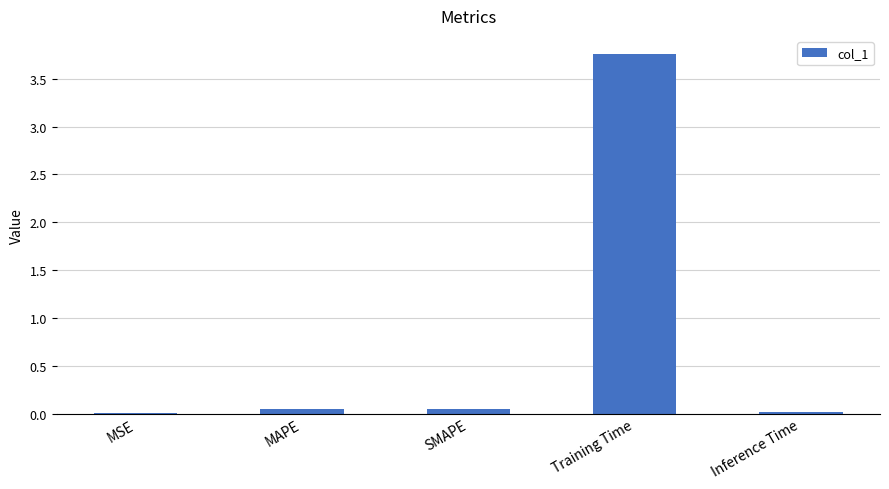

At which category does the chart reach its peak across all series?

Training Time